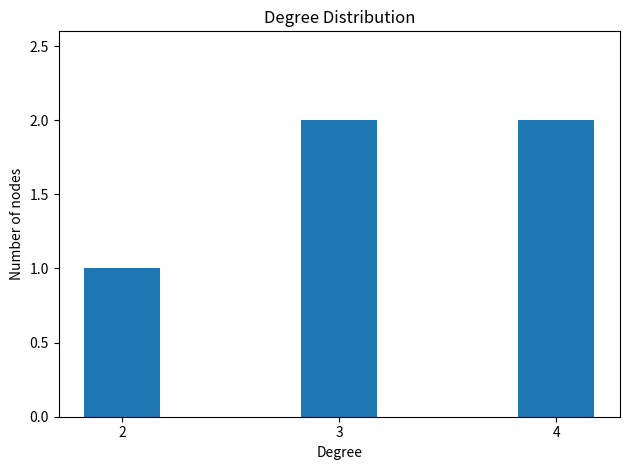

Reading left to right, extract all data points from this chart.

1	2	2